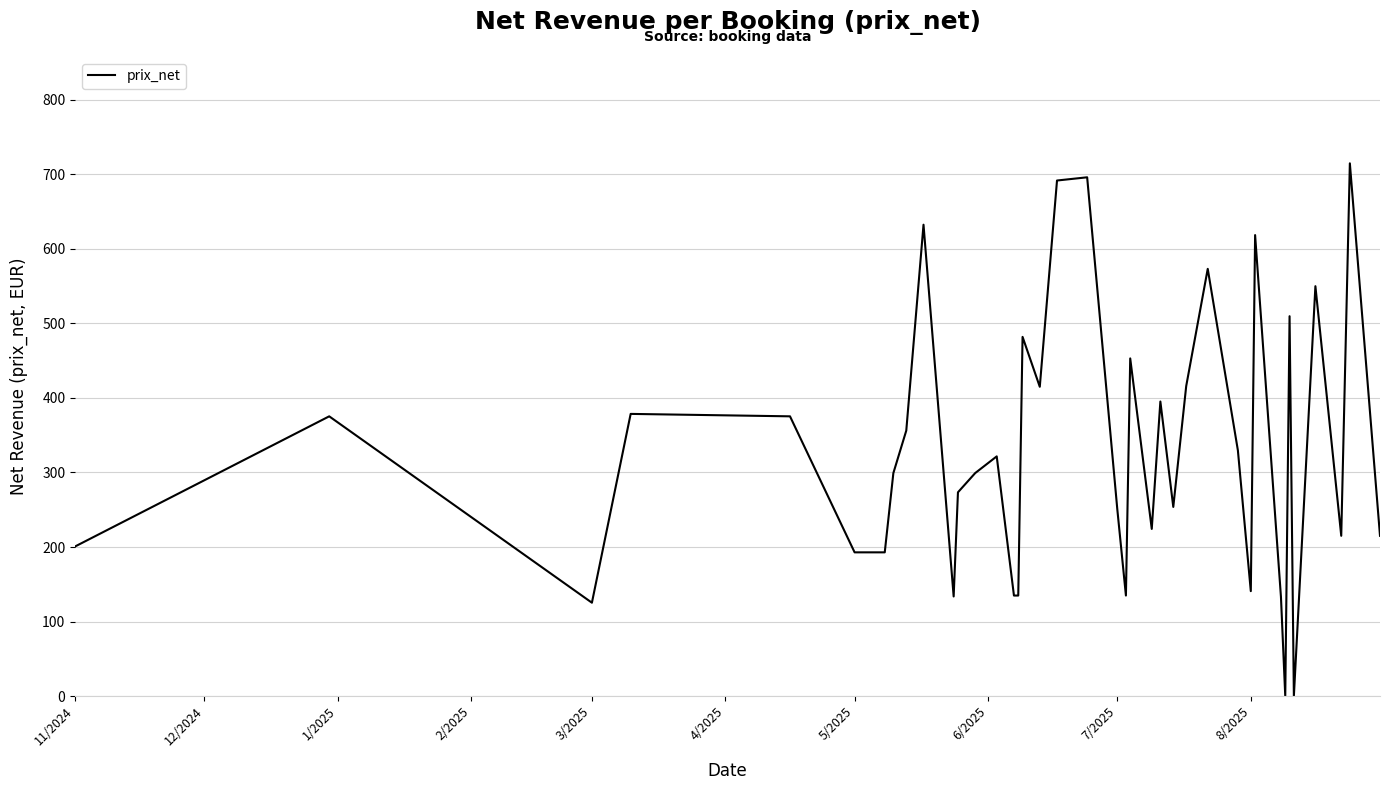

What is the maximum value shown in the chart?

714.9